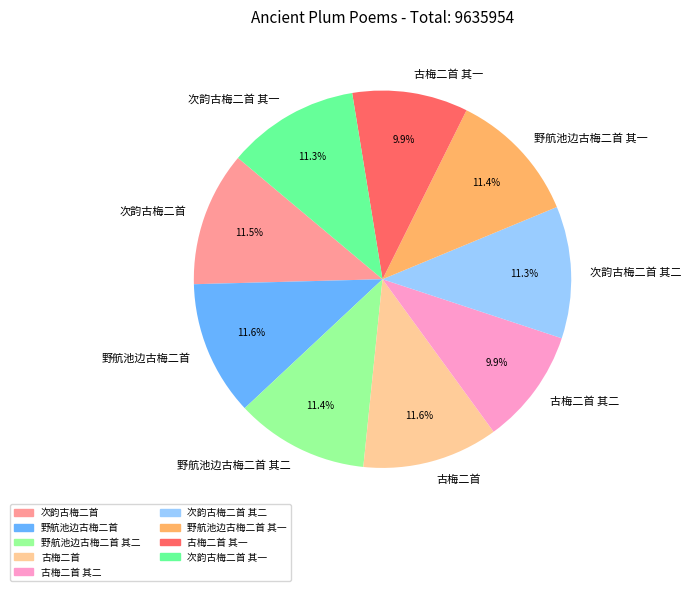

Does 野航池边古梅二首 represent more than half of the total?

No